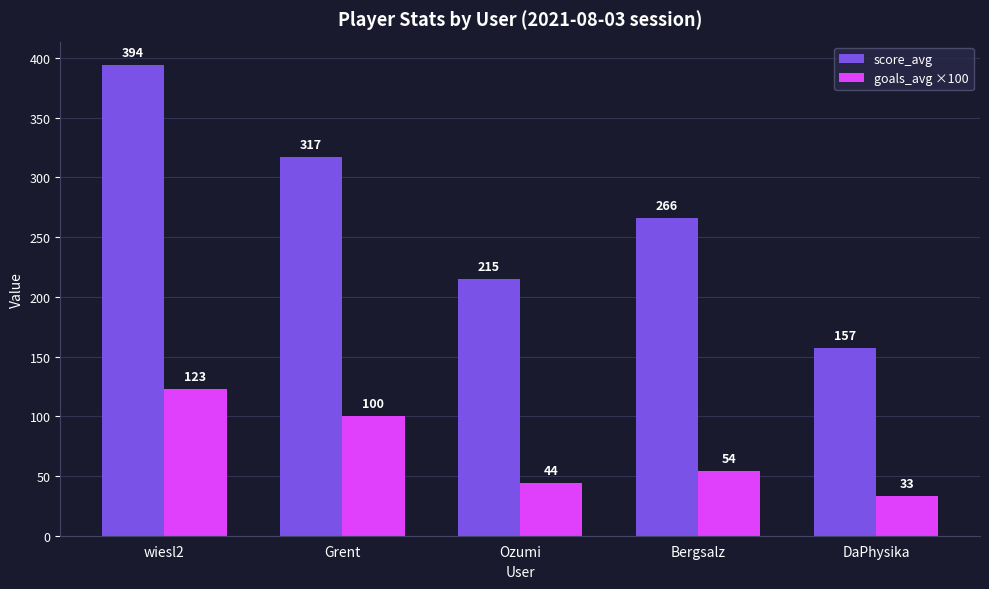

What is the label of the 1st bar from the left?

wiesl2